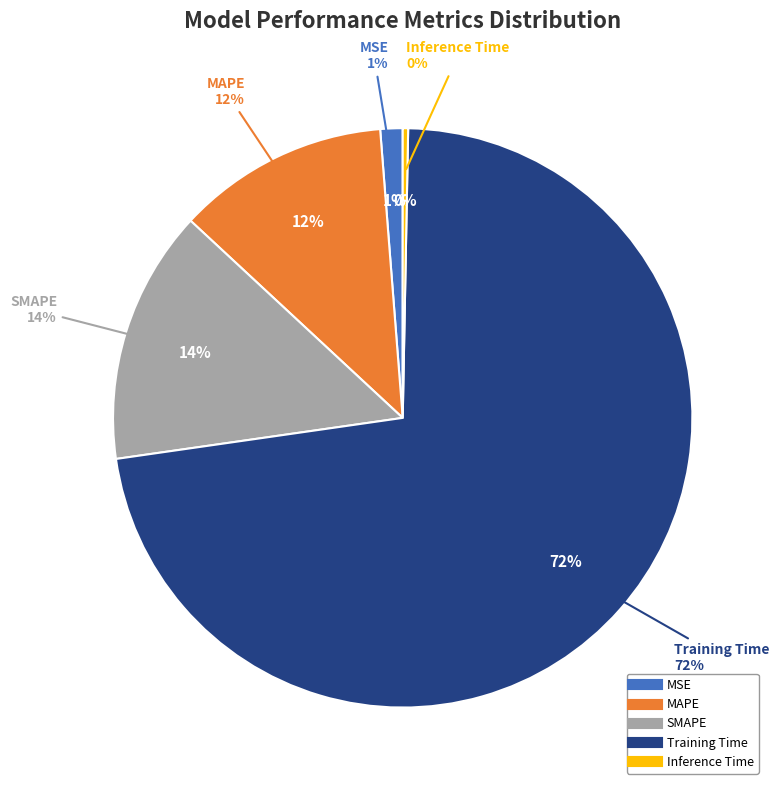

To the nearest percent, what is the average slice percentage?

20%